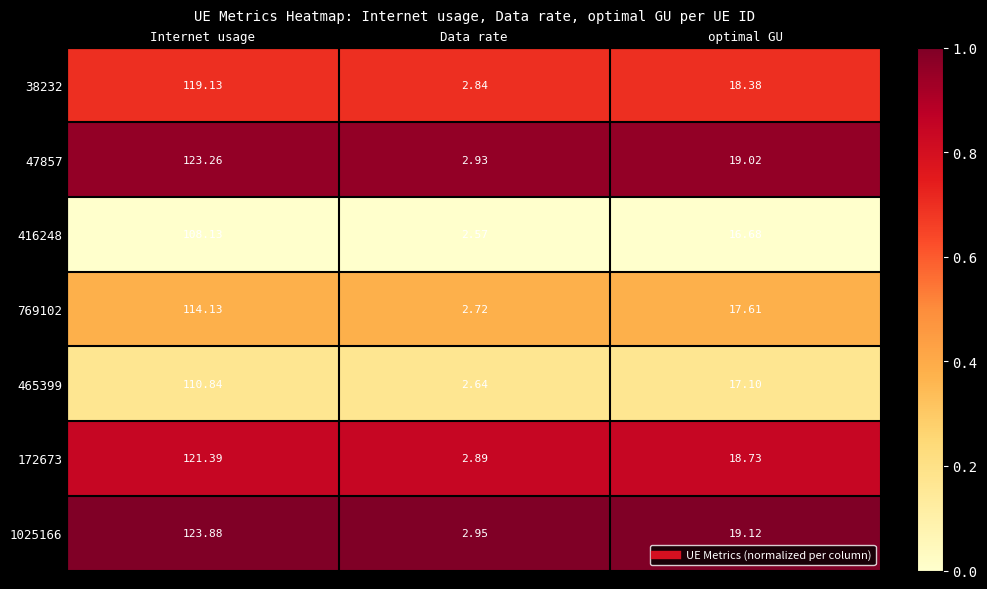

Where is 1025166 nearest to the value 63?

optimal GU